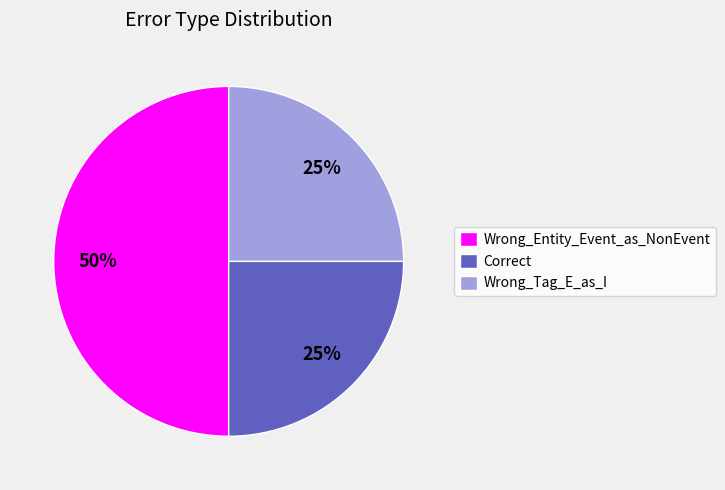

How many slices are in this pie chart?

3